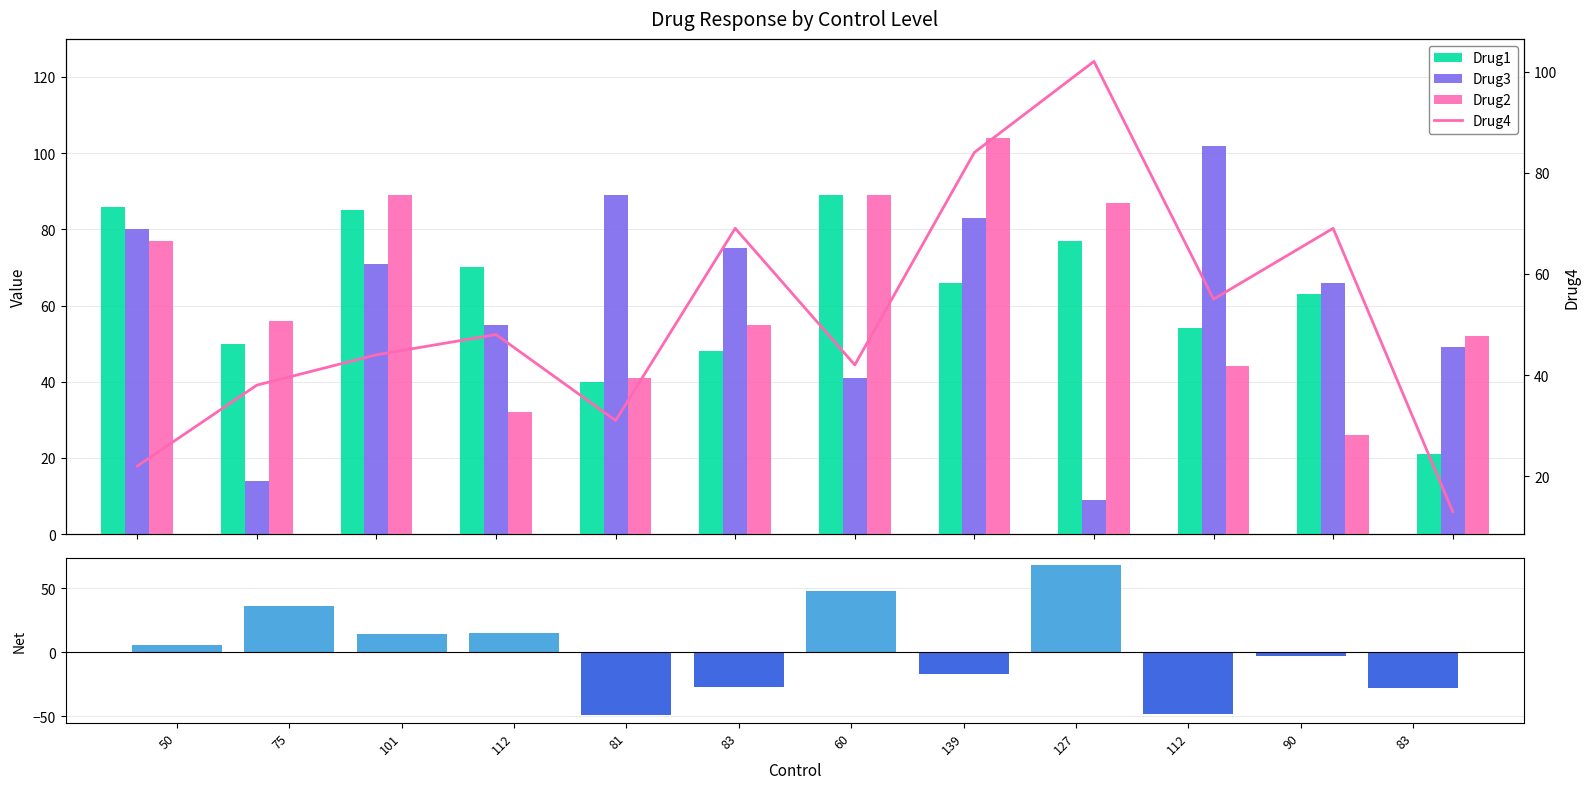

Reading left to right, extract all data points from this chart.

Drug1: 50=86	75=50	101=85	112=70	81=40	83=48	60=89	139=66	127=77	112=54	90=63	83=21
Drug3: 50=80	75=14	101=71	112=55	81=89	83=75	60=41	139=83	127=9	112=102	90=66	83=49
Drug2: 50=77	75=56	101=89	112=32	81=41	83=55	60=89	139=104	127=87	112=44	90=26	83=52
Net (Drug1-Drug3): 50=6	75=36	101=14	112=15	81=-49	83=-27	60=48	139=-17	127=68	112=-48	90=-3	83=-28
Drug4: 50=22	75=38	101=44	112=48	81=31	83=69	60=42	139=84	127=102	112=55	90=69	83=13